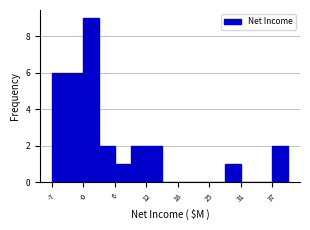

Read against the x-axis, roughly where is the centre of the tallest bar?

1